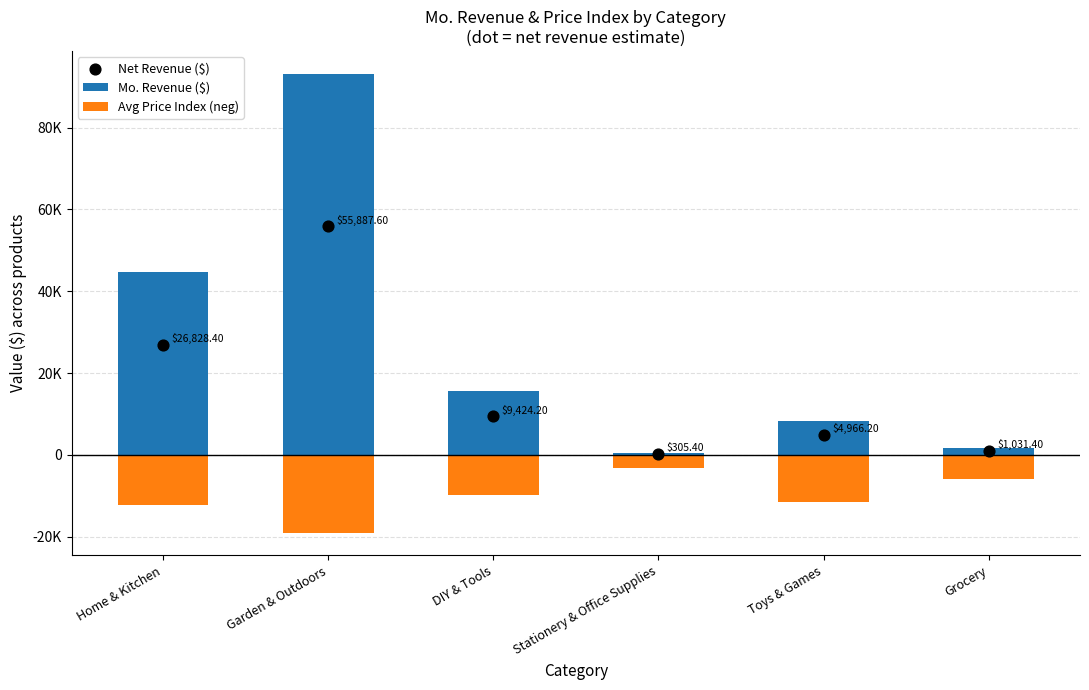

What are all the series names shown in the legend?

Mo. Revenue ($), Avg Price Index (neg), Net Revenue ($)